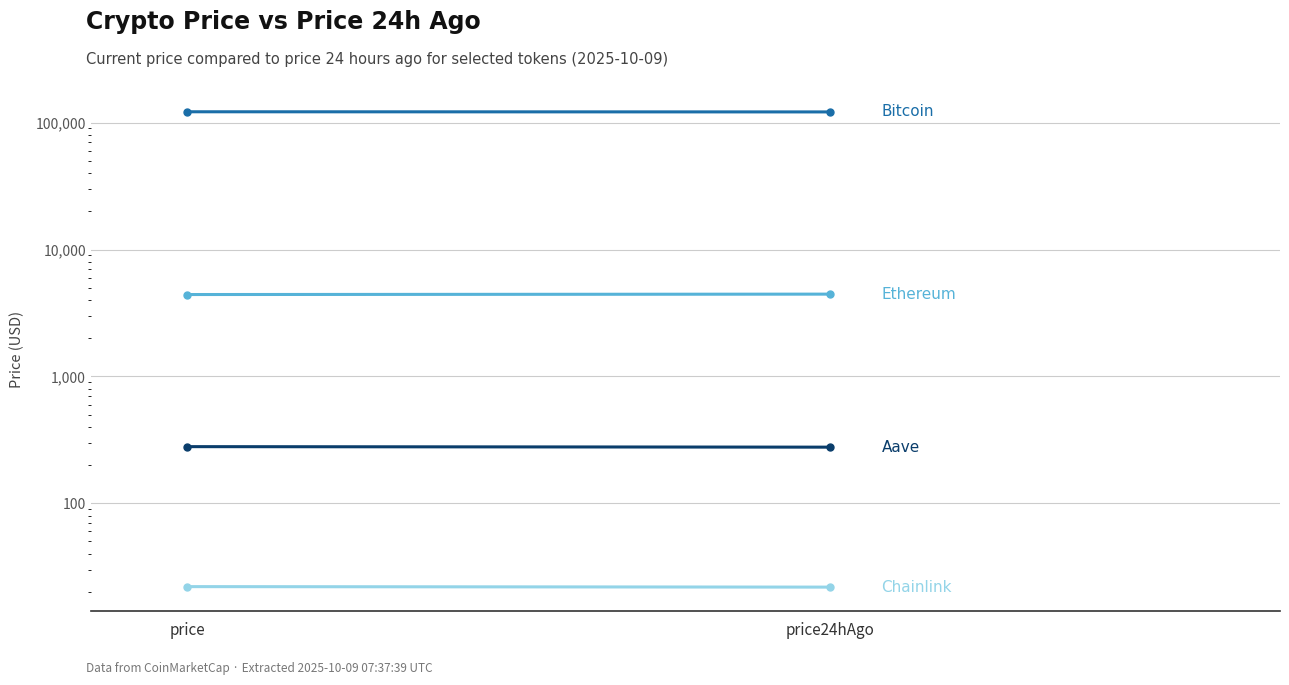

What is the difference between the Chainlink values at price and price24hAgo?

0.2